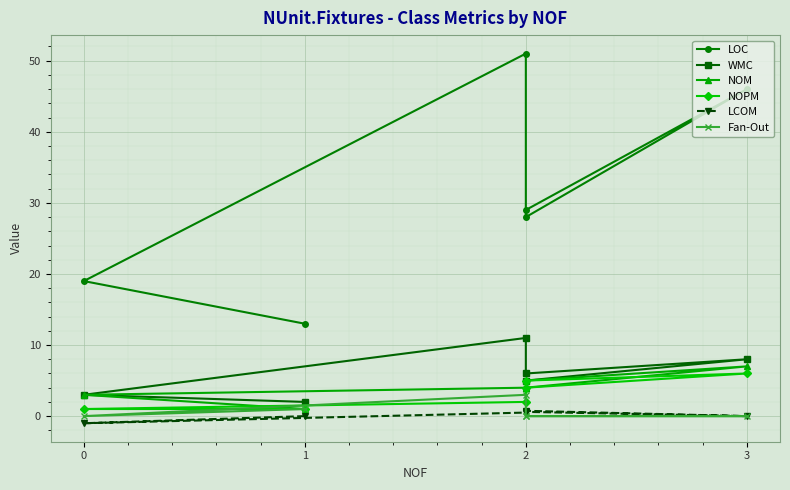

How many interior local peaks does the Fan-Out series have?

1